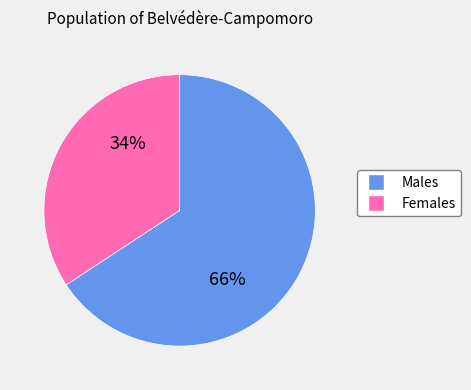

To the nearest percent, what is the difference between the largest and smallest slice percentages?

32%